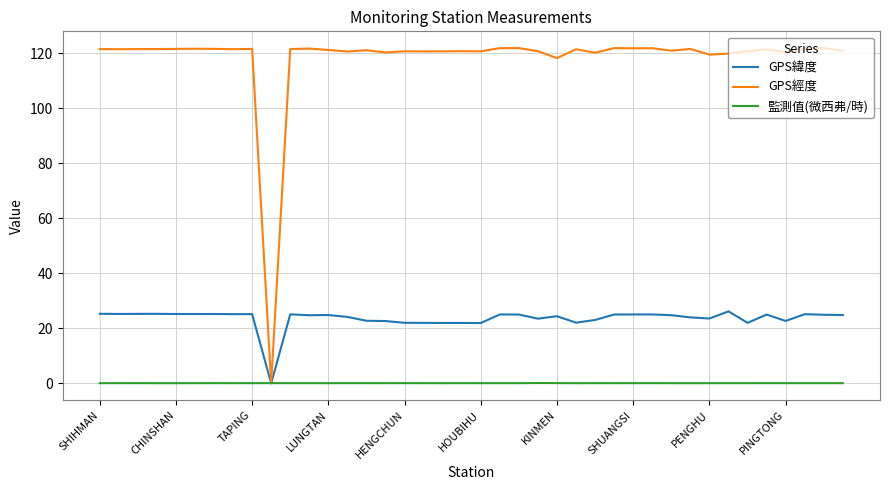

True or false: 監測值(微西弗/時) has more than 2 interior local peaks.

True